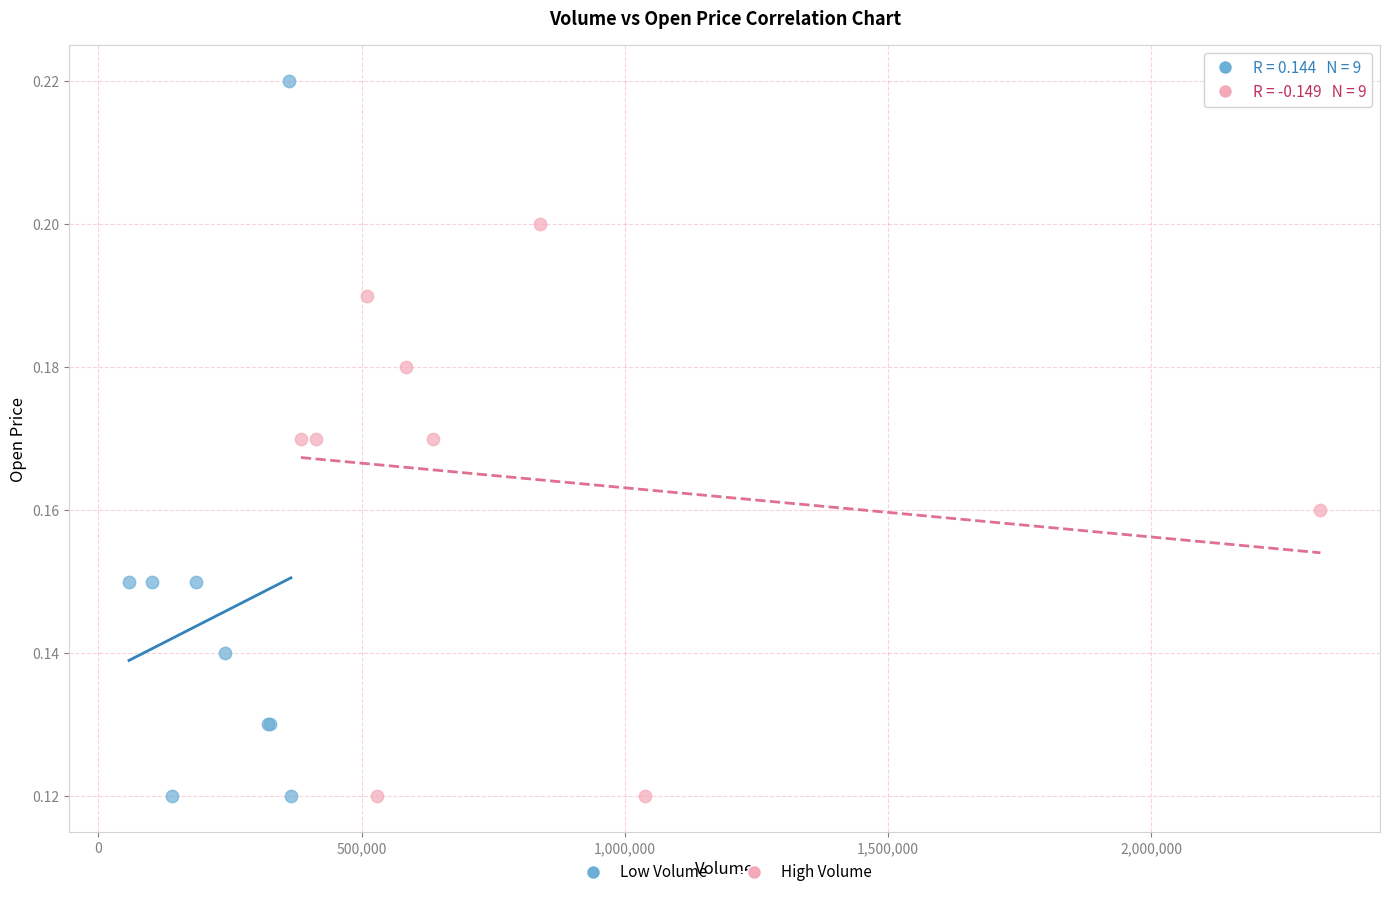

Which series has the widest spread of Y values?

Low Volume